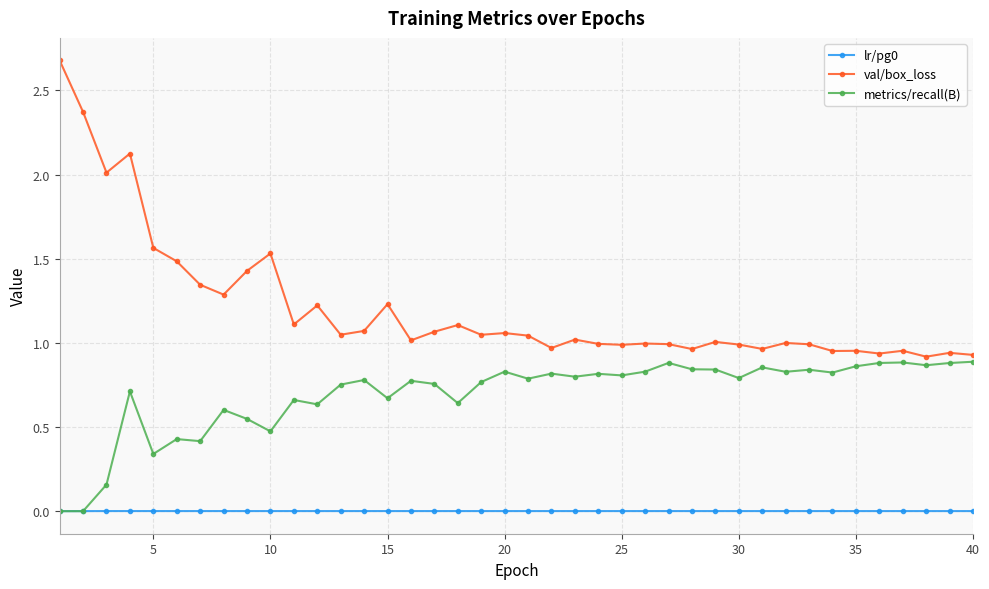

True or false: metrics/recall(B) has more than 2 points higher than both neighbors.

True